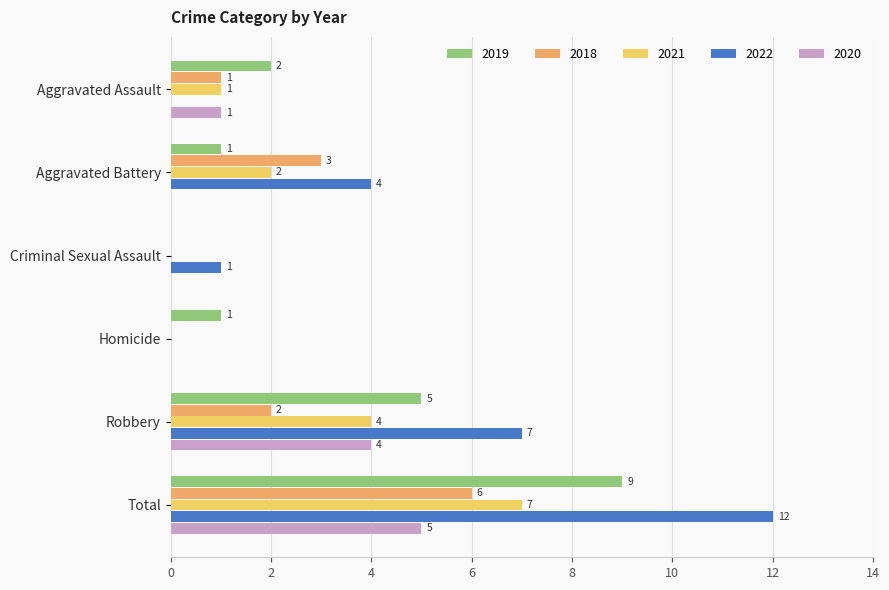

The value of 2022 at Total is 12. True or false?

True